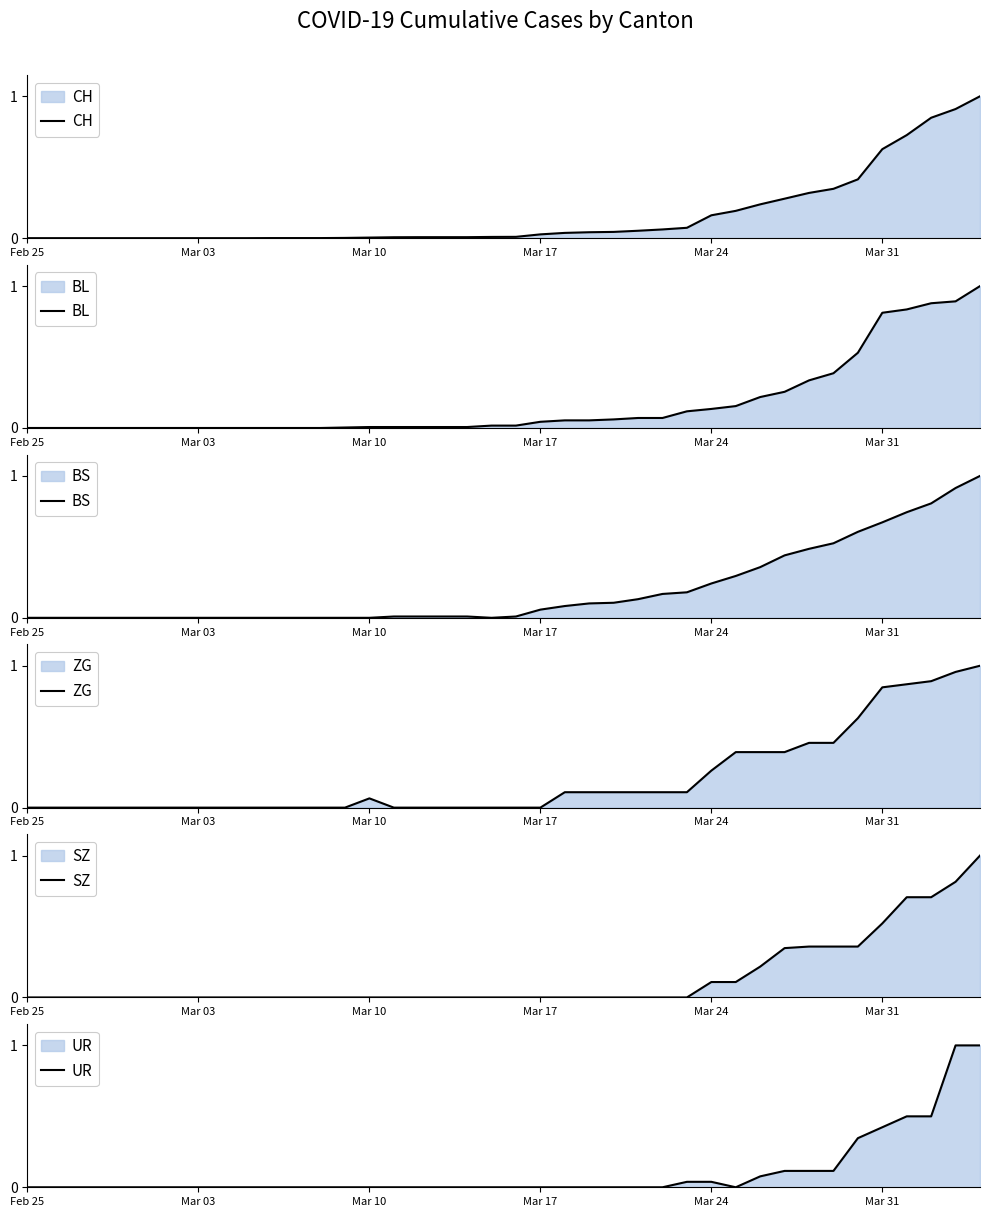

How many lines are shown in the chart?

6